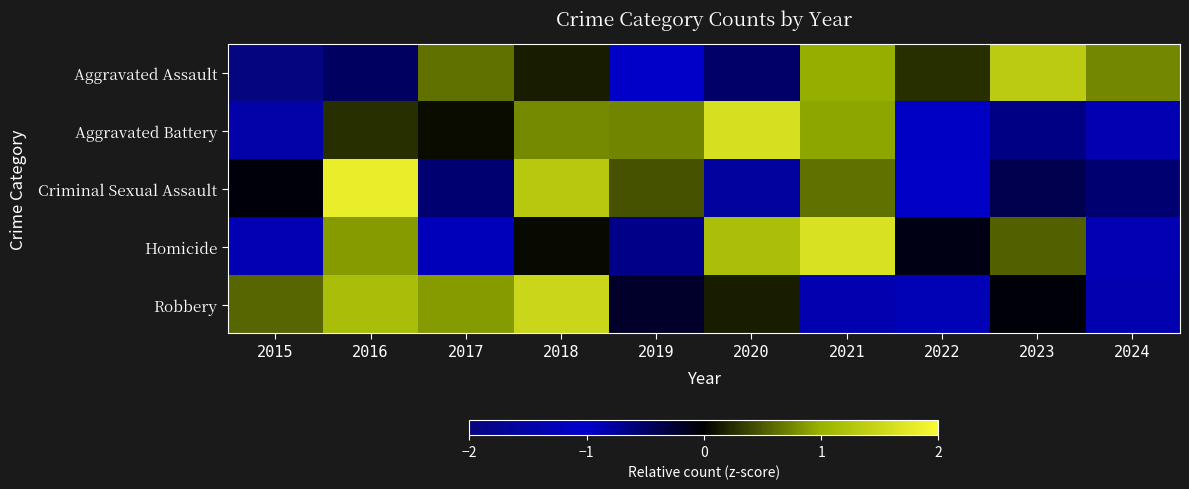

What is the smallest value displayed?

-2.2